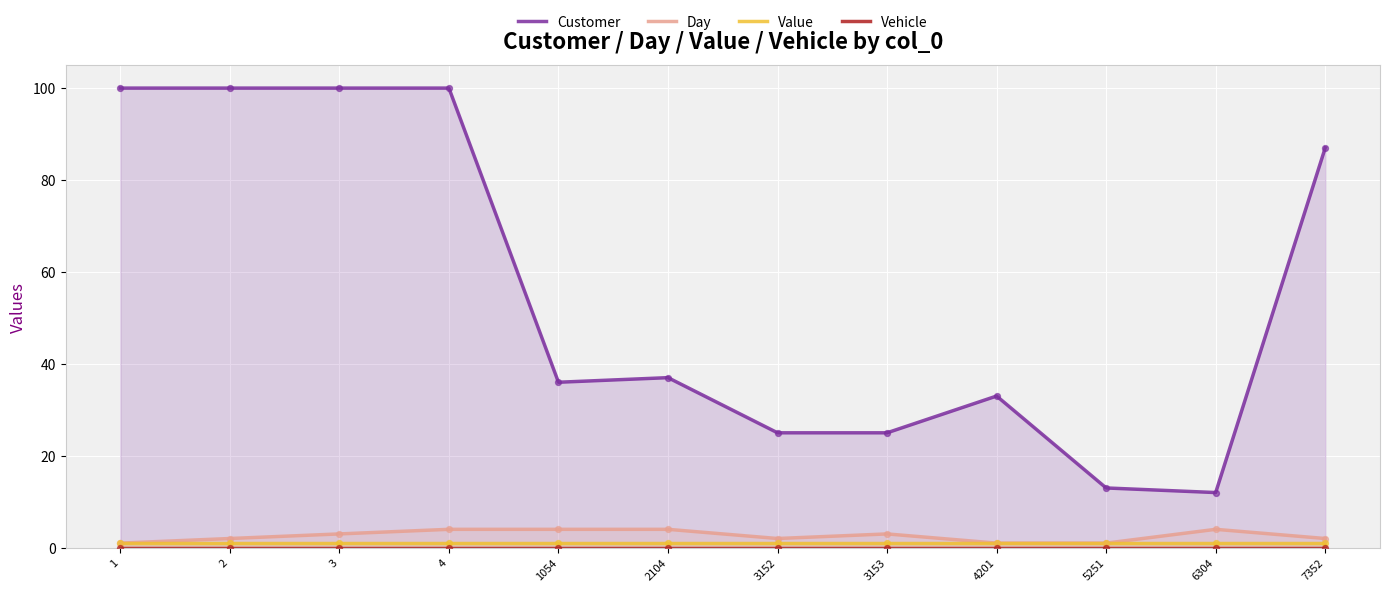

Which series has the largest Y range (max minus min)?

Customer